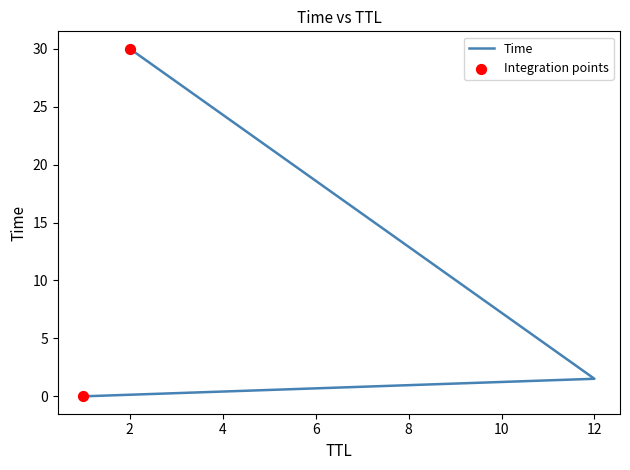

Which has a higher value, 2 or 12?

2